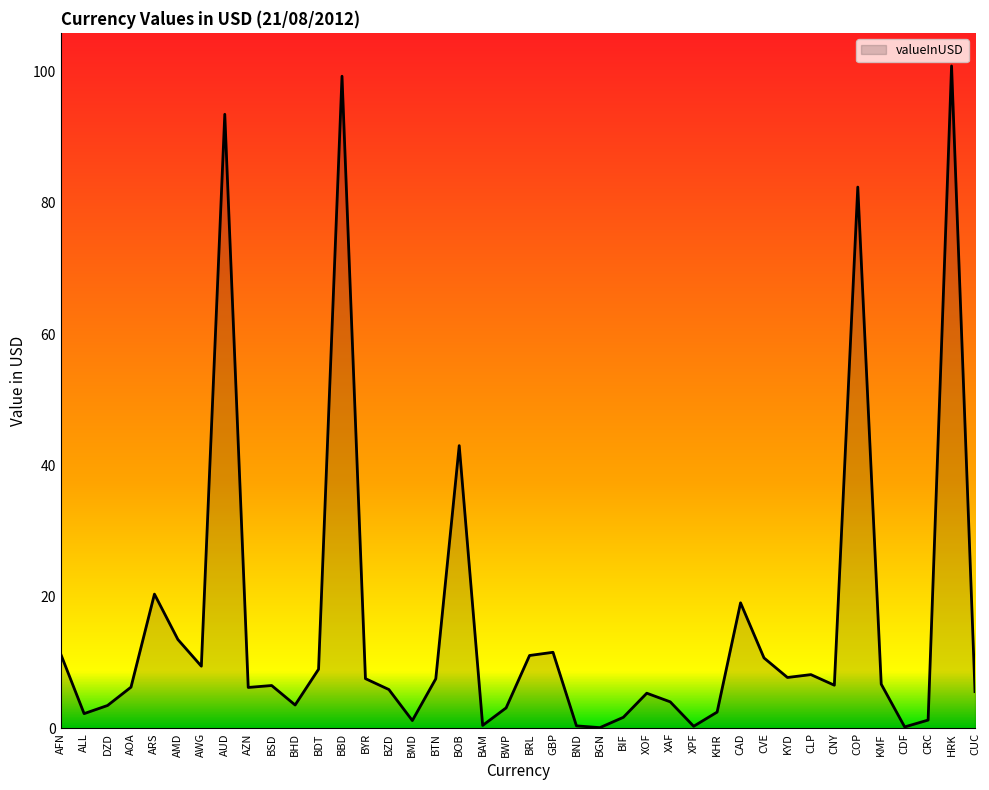

What position from the right is CAD?

11